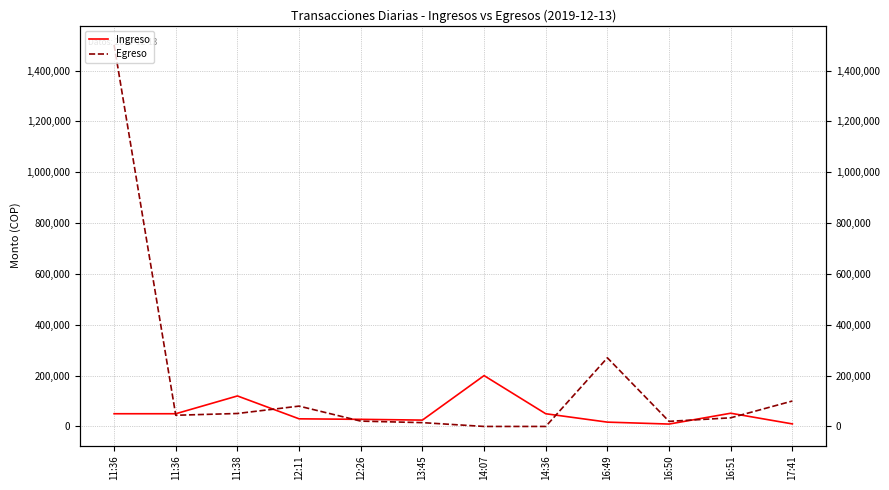

Which series changed the most between 11:36 and 16:50?

Egreso